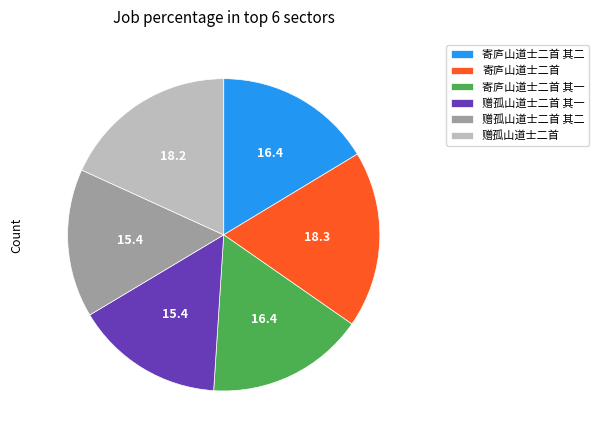

Is it true that 寄庐山道士二首 其二 is 16% of the pie?

True